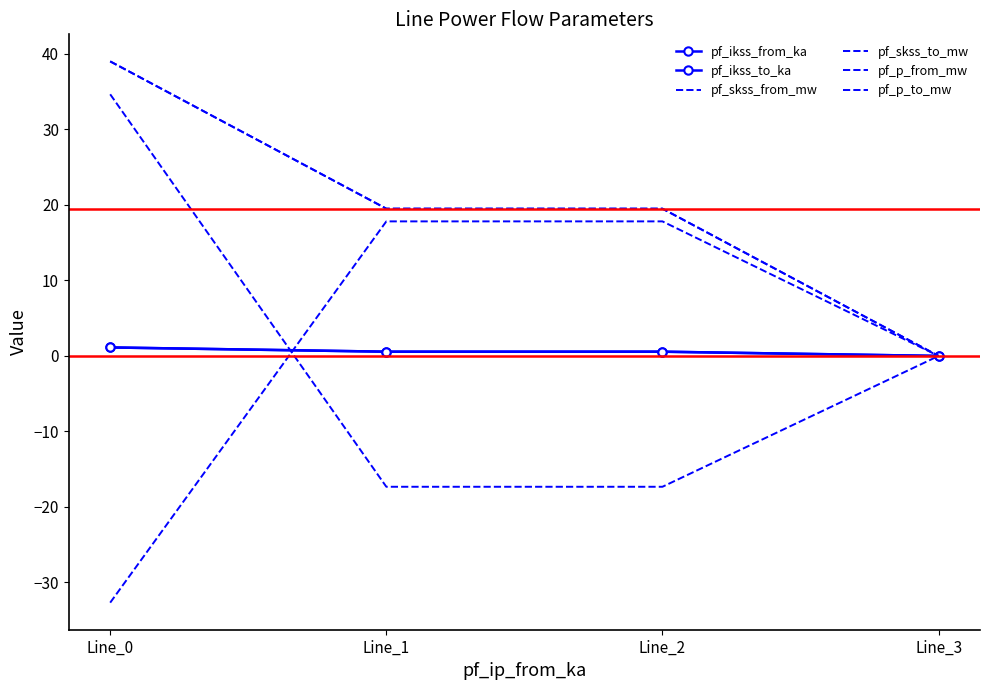

True or false: pf_skss_from_mw and pf_p_from_mw cross at least once.

False